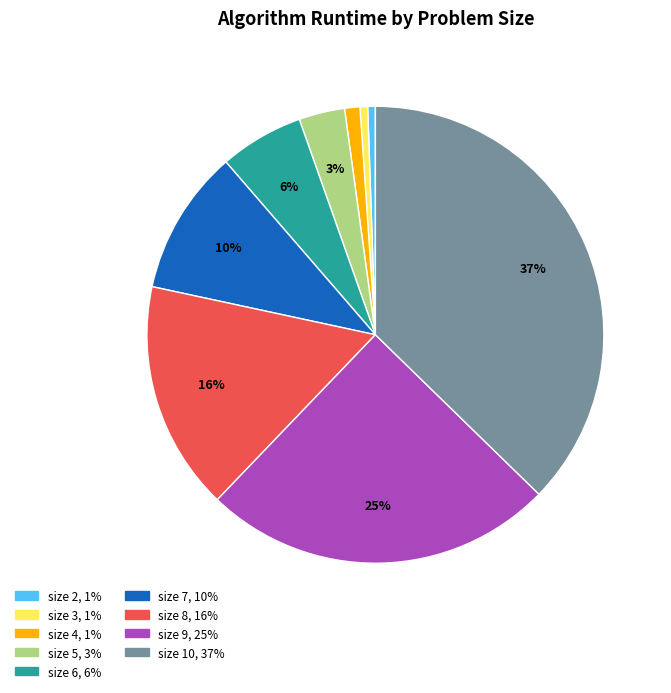

Does size 10 account for over 50% of the chart?

No